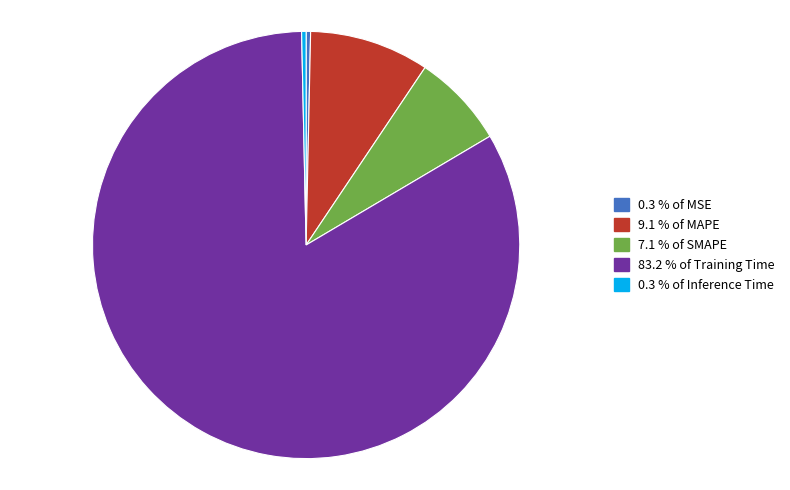

Which slice is the largest?

Training Time